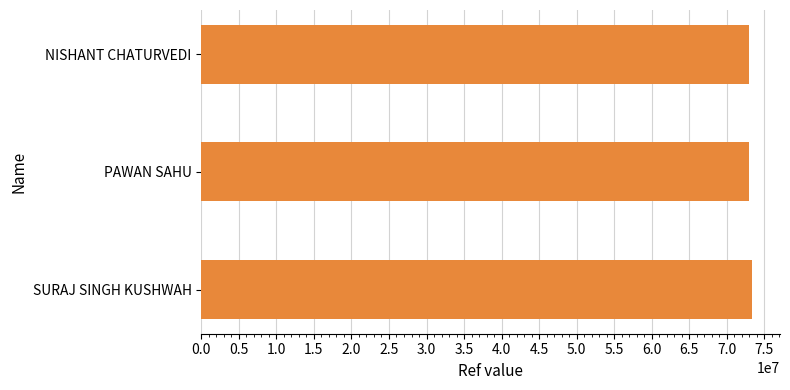

What is the ratio of the value at PAWAN SAHU to the value at NISHANT CHATURVEDI?

1.0